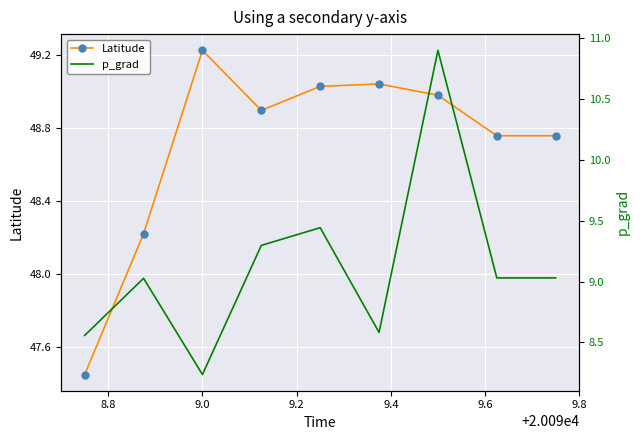

At which category does p_grad reach its first local peak?

8.8